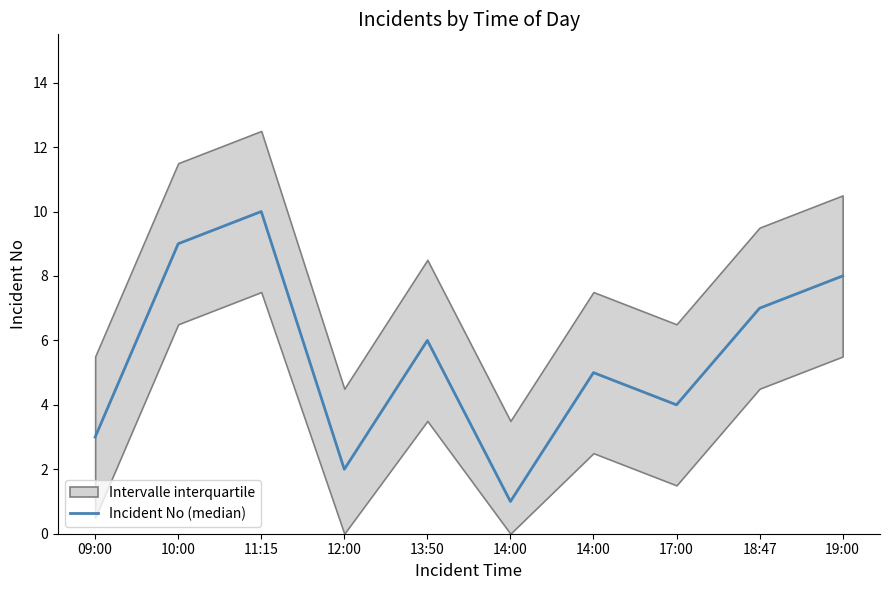

How many categories are shown in the chart?

10